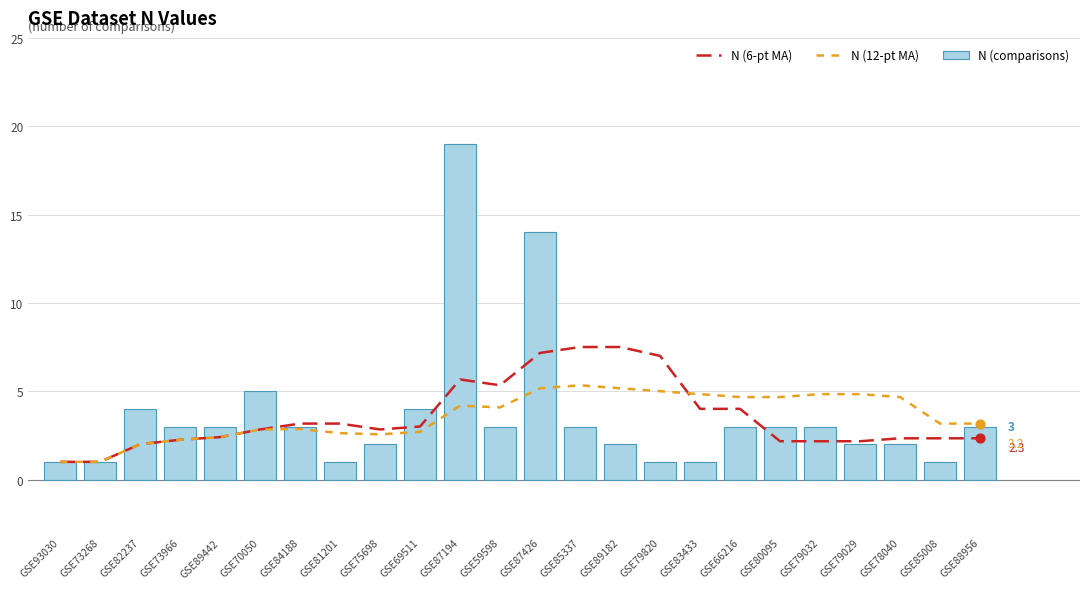

Which series contains the lowest Y value?

N (6-pt MA)